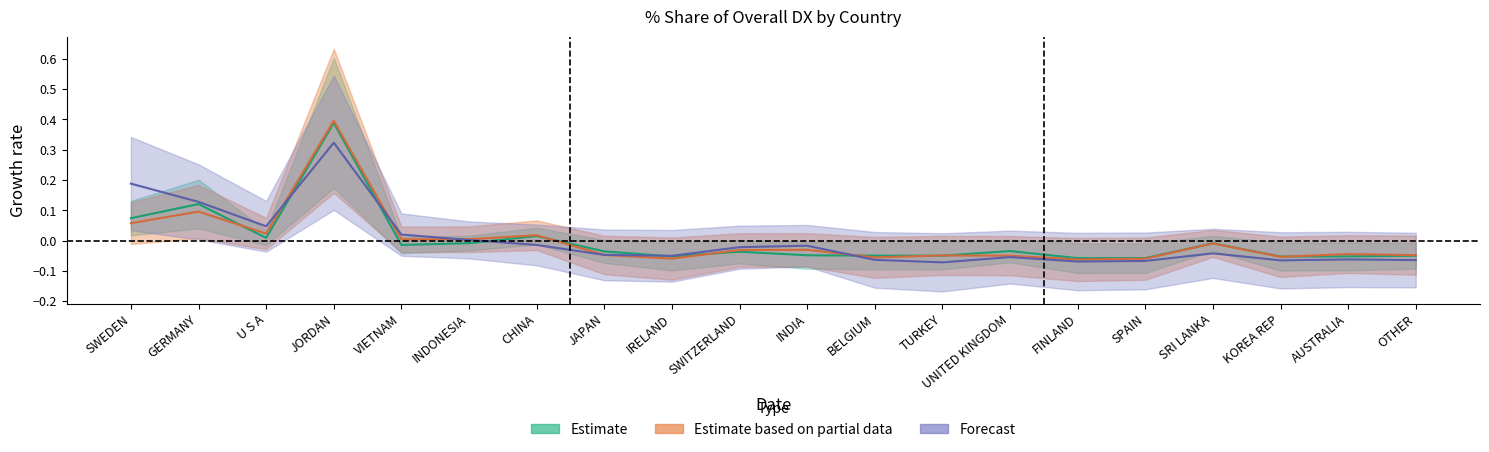

Between UNITED KINGDOM and FINLAND, which series saw the biggest shift?

201612_pct_share